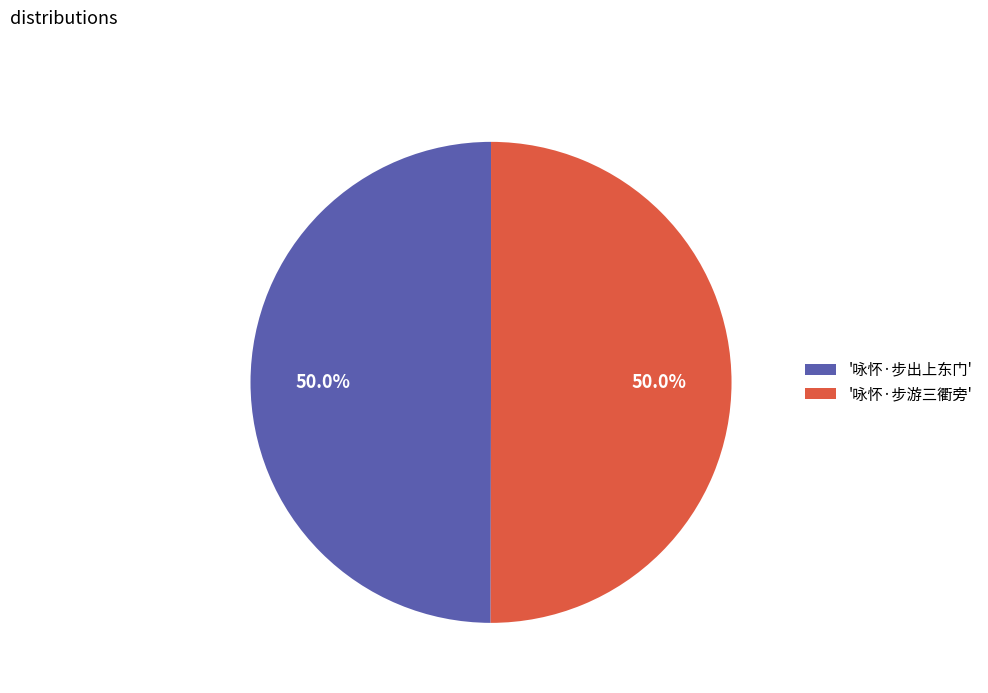

What is the total percentage of '咏怀·步出上东门' and '咏怀·步游三衢旁'?

100.0%